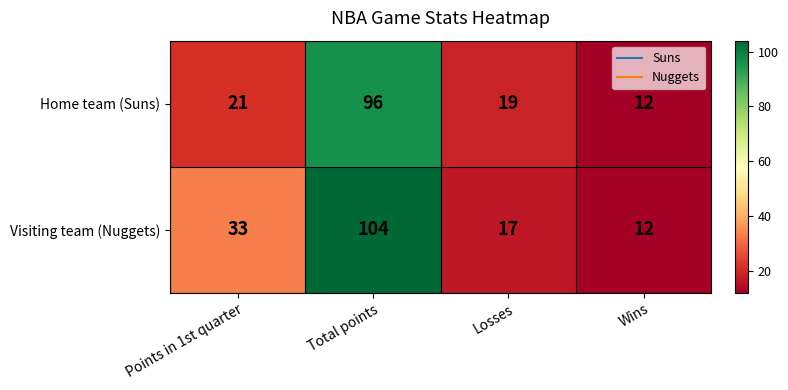

List the series in order of their peak value, lowest first.

Home team (Suns), Visiting team (Nuggets)